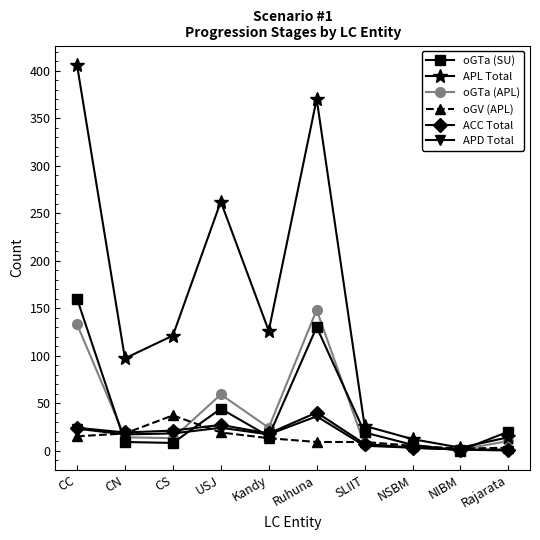

What is the label of the 9th point from the left?

NIBM